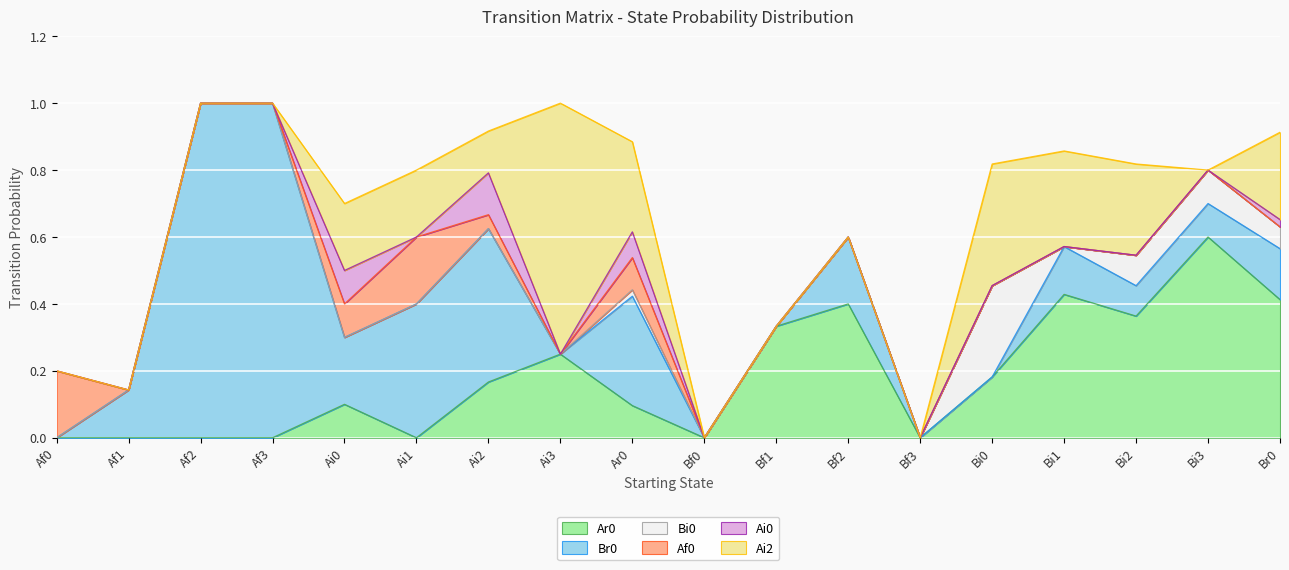

In Af0, how many points are lower than both neighbors (excluding endpoints)?

1